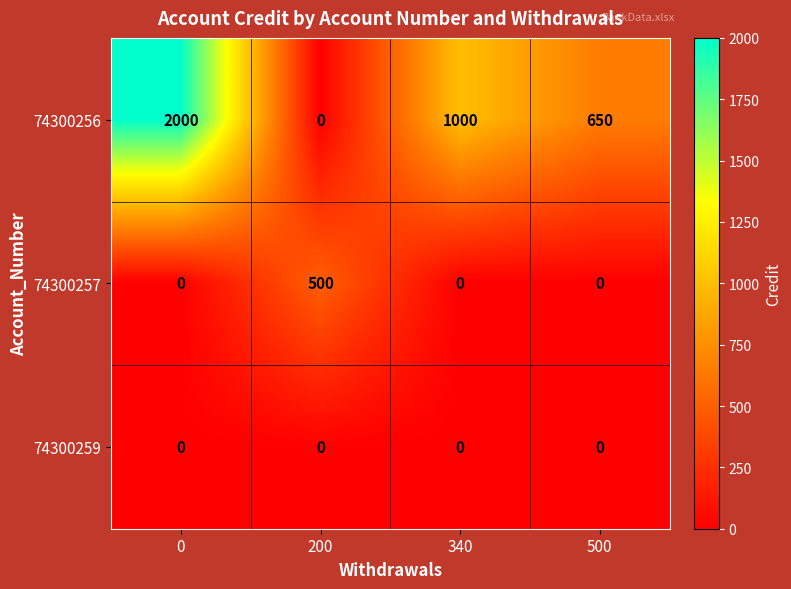

Which series has the largest total across all categories?

74300256